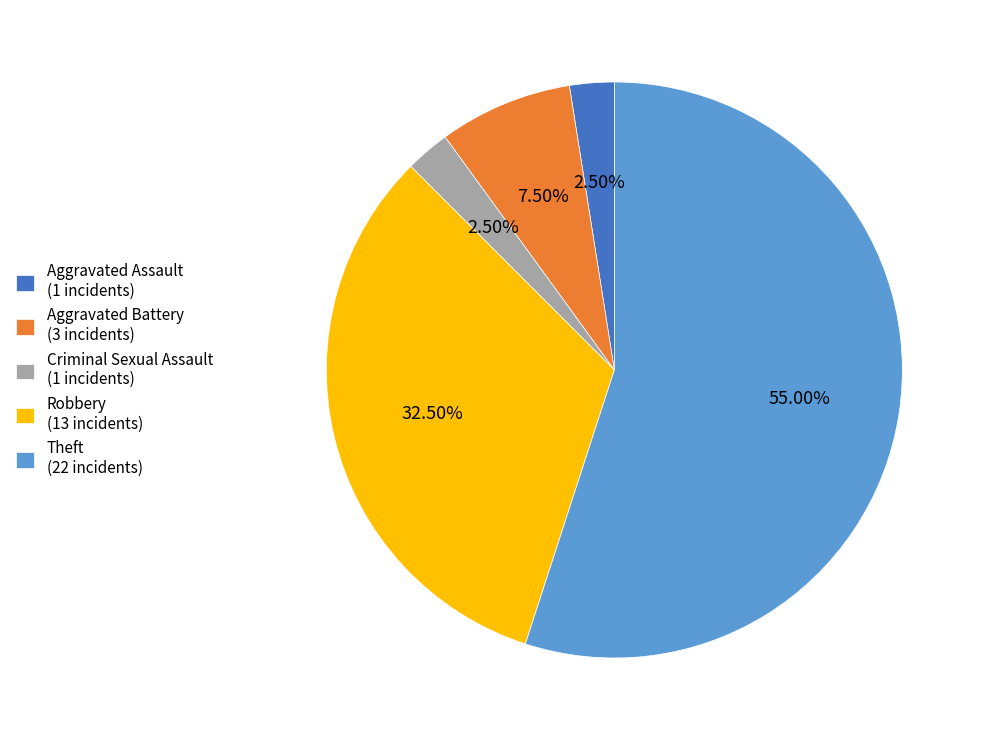

Does any single category account for the majority?

Yes